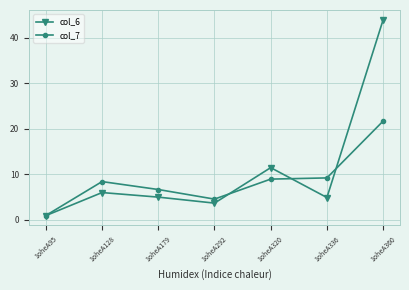

At 1oheA336, list the series in order from largest to smallest.

col_7, col_6